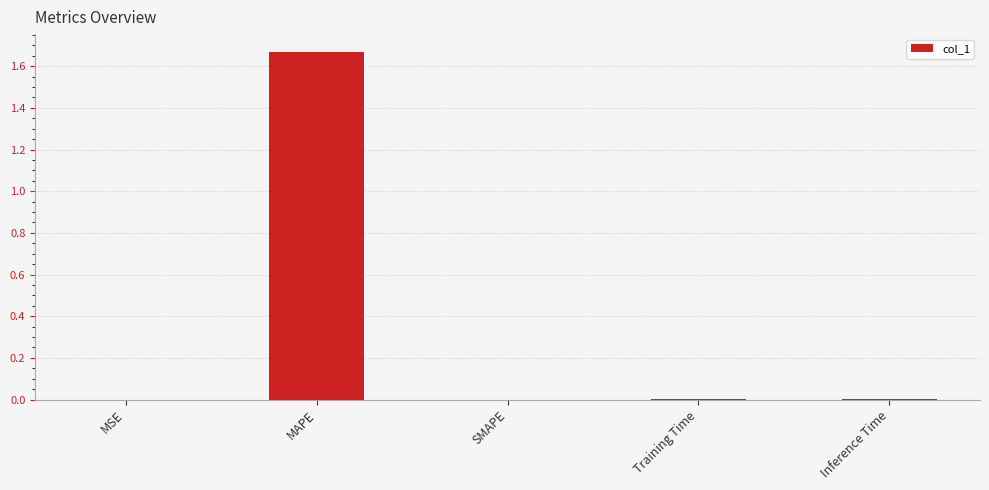

What is the average value?

0.3